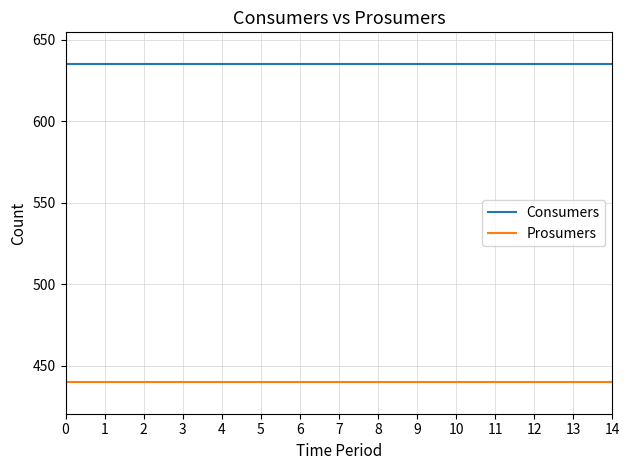

What is the approximate value of Prosumers at 8?

440